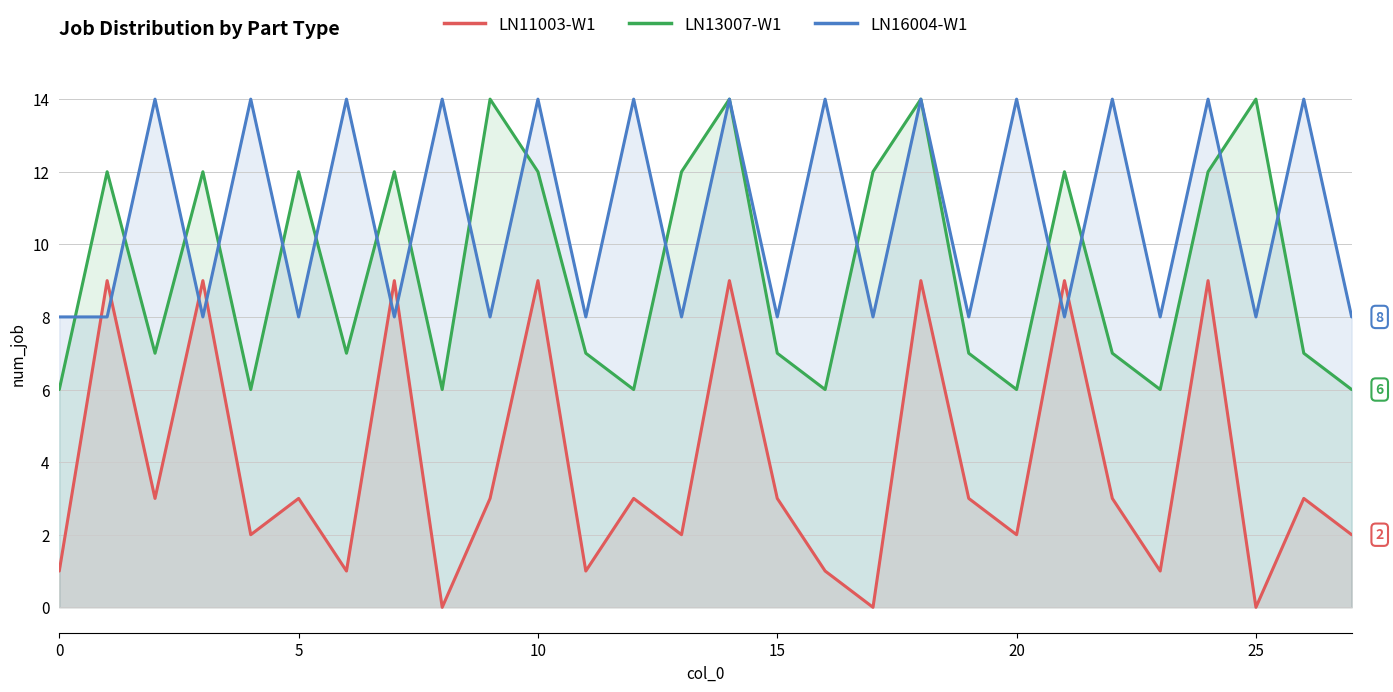

What is the difference between the highest and lowest values at 10?

11